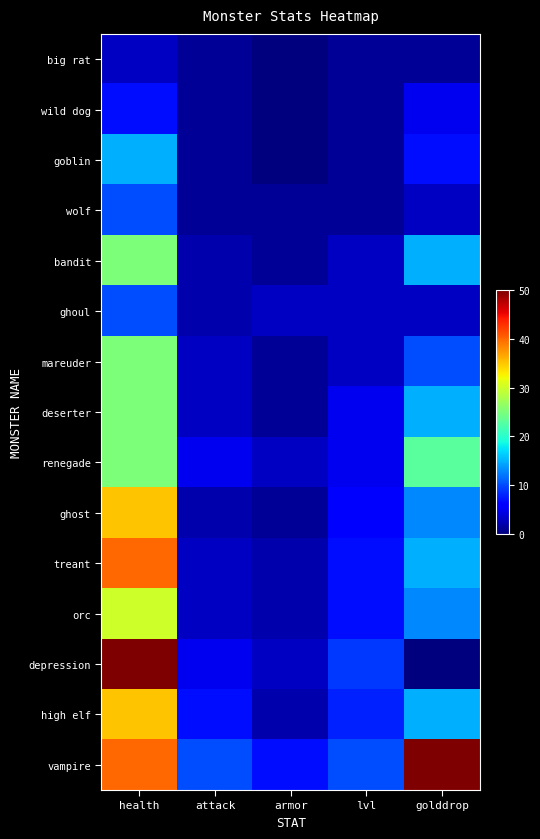

Rank the series by their maximum value, from lowest to highest.

big rat, wild dog, wolf, ghoul, goblin, bandit, mareuder, deserter, renegade, orc, ghost, high elf, treant, depression, vampire